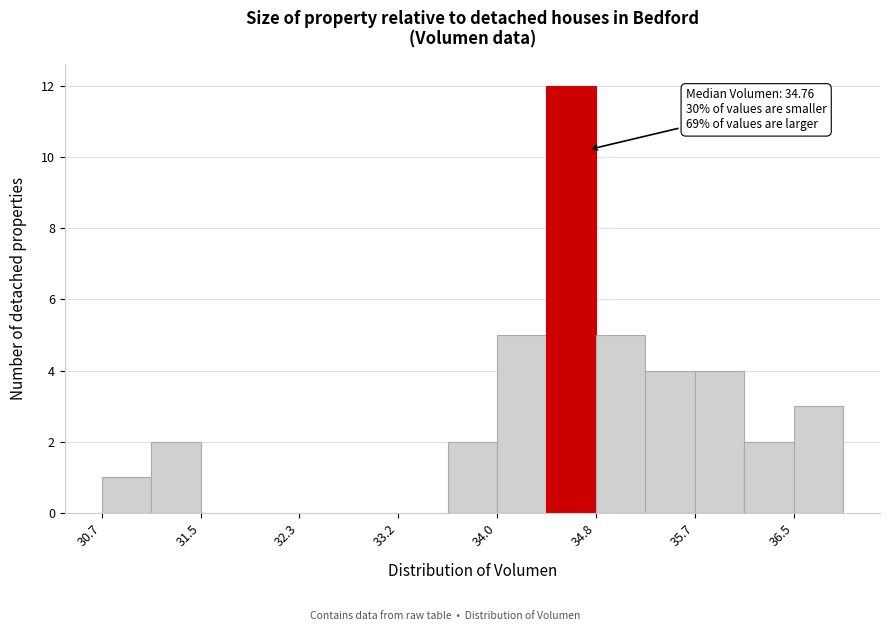

Over which range of the x-axis is the bar tallest?

34.4 to 34.8